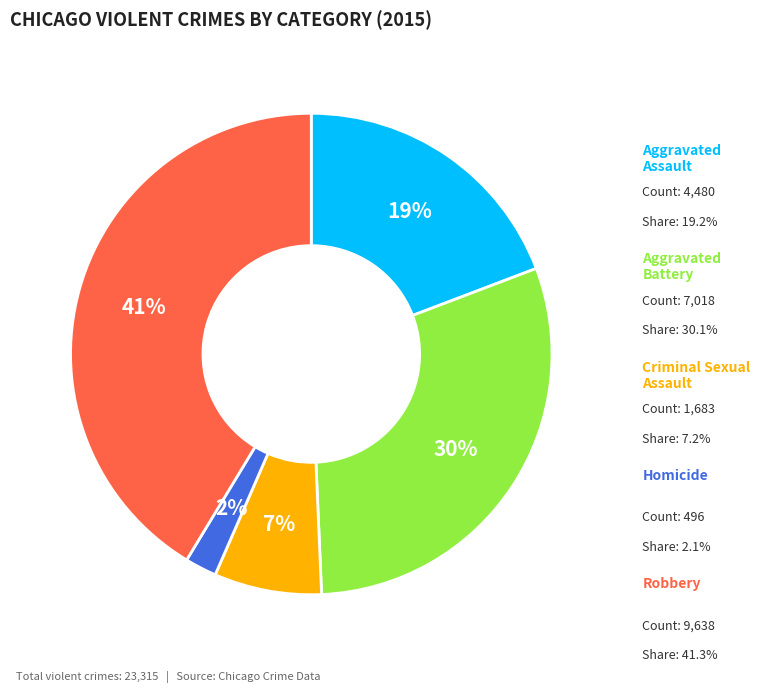

Is there a majority slice in this chart?

No